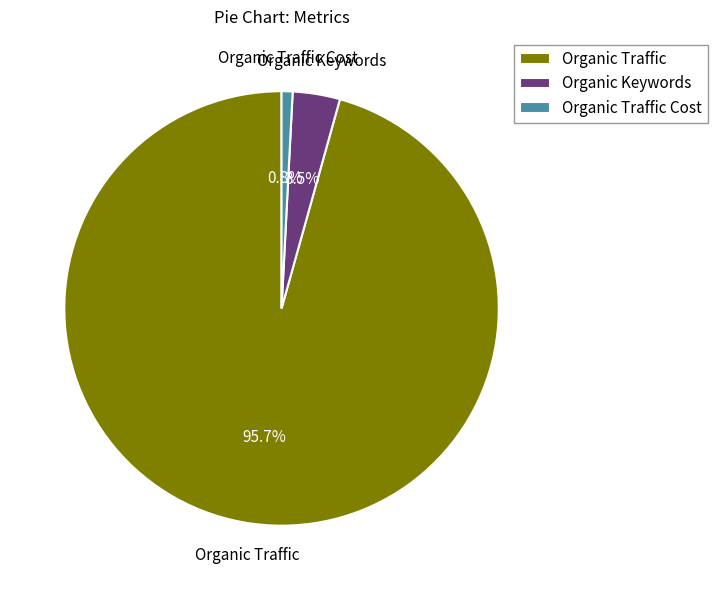

Between Organic Traffic and Organic Keywords, which is larger?

Organic Traffic